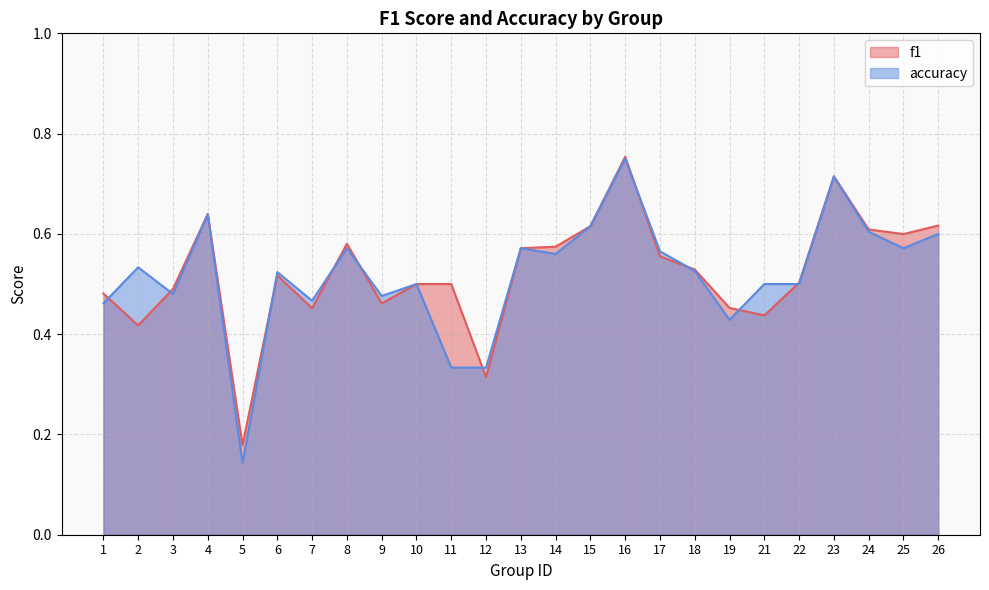

List the labels in order of f1 value, smallest first.

5, 12, 2, 21, 7, 19, 9, 1, 3, 10, 11, 22, 6, 18, 17, 13, 14, 8, 25, 24, 15, 26, 4, 23, 16